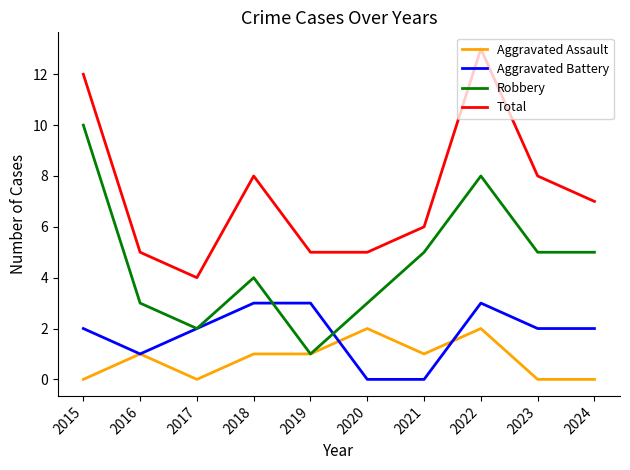

List the series in order of their overall mean, lowest first.

Aggravated Assault, Aggravated Battery, Robbery, Total